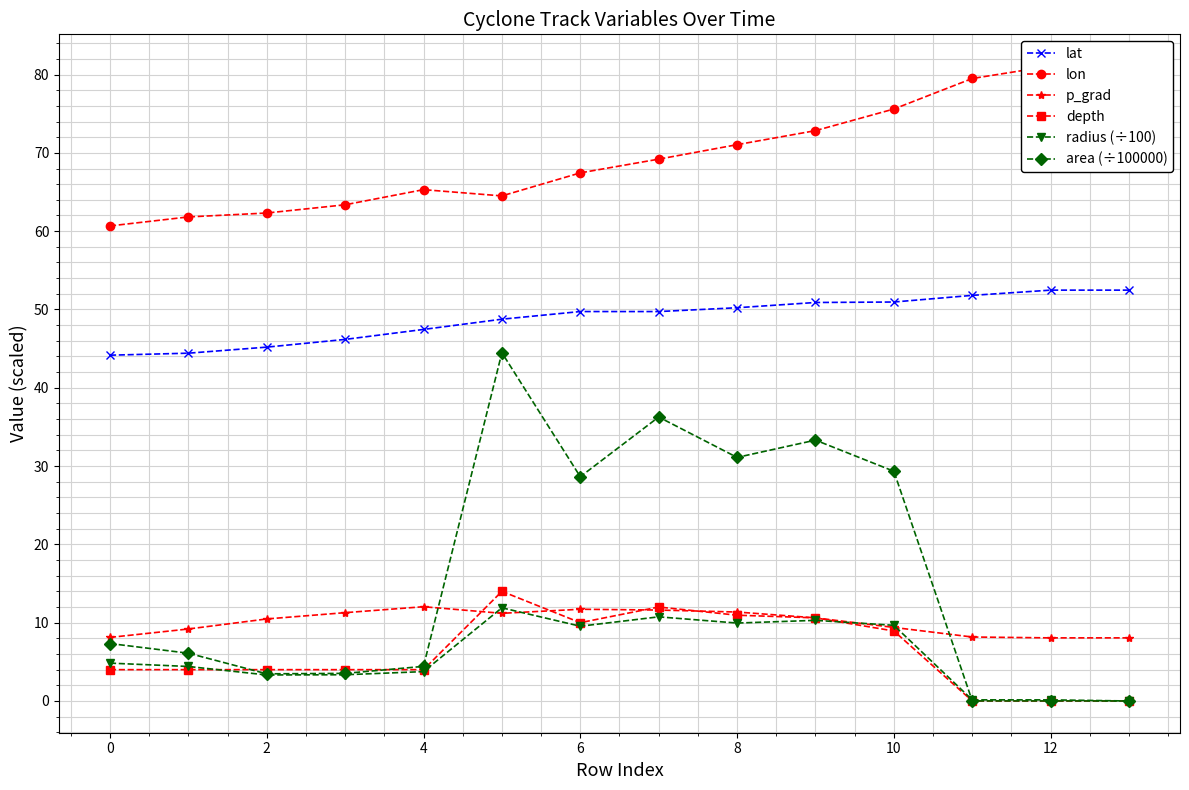

What is the average value of the depth series?

6.2